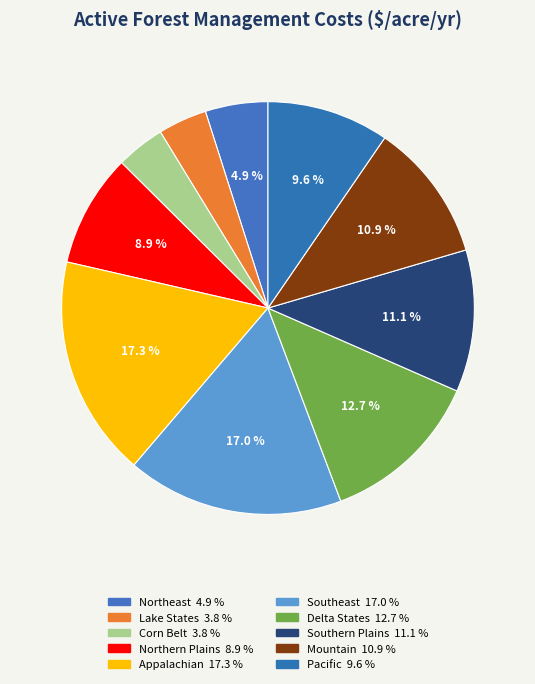

To the nearest percent, what is the difference between the Corn Belt and Southern Plains slice percentages?

7%